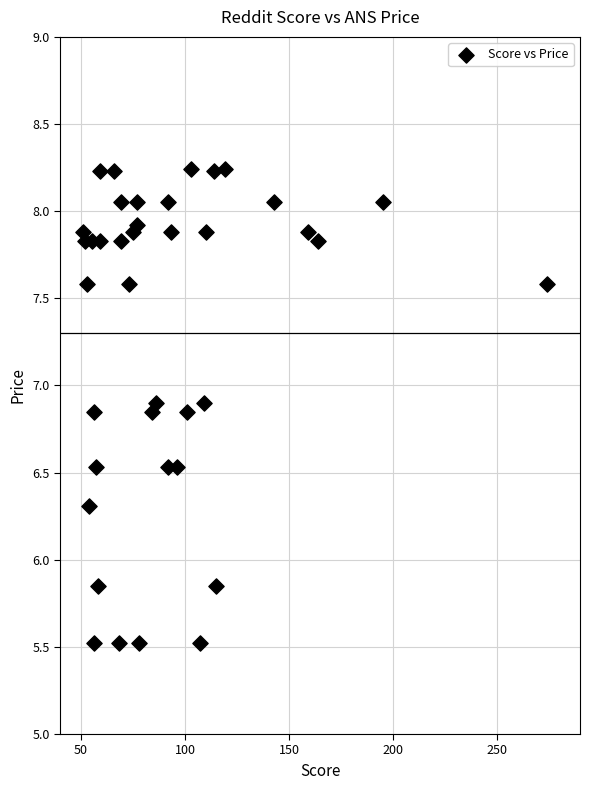

What is the range of X values (max minus min)?

223.0